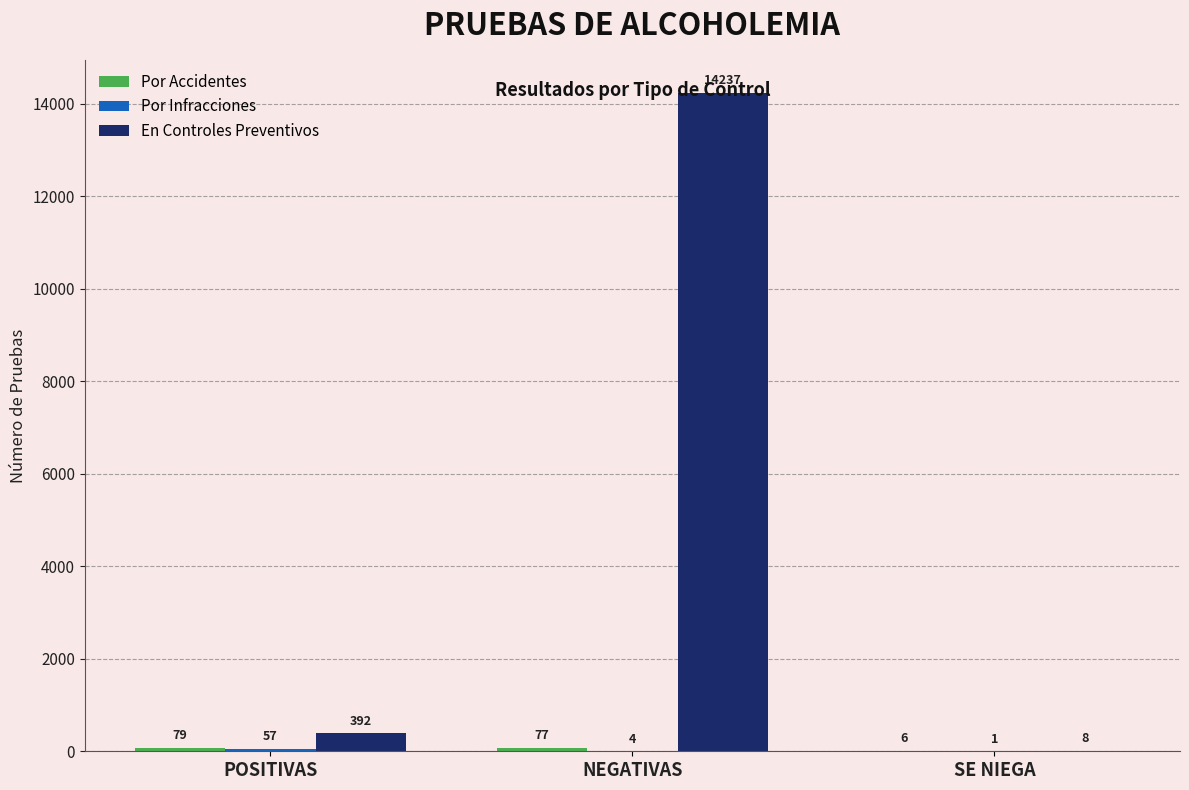

What is the maximum value shown in the chart?

14237